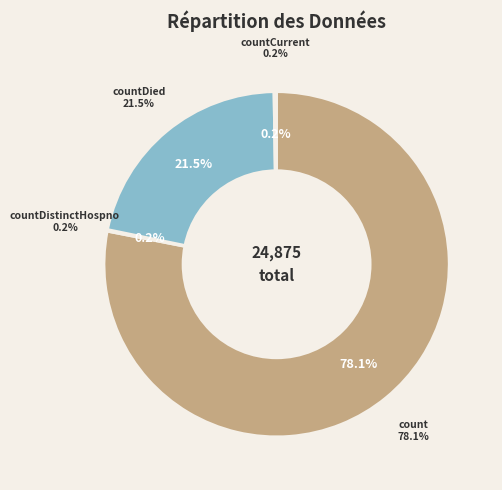

Count the number of slices in the pie.

4